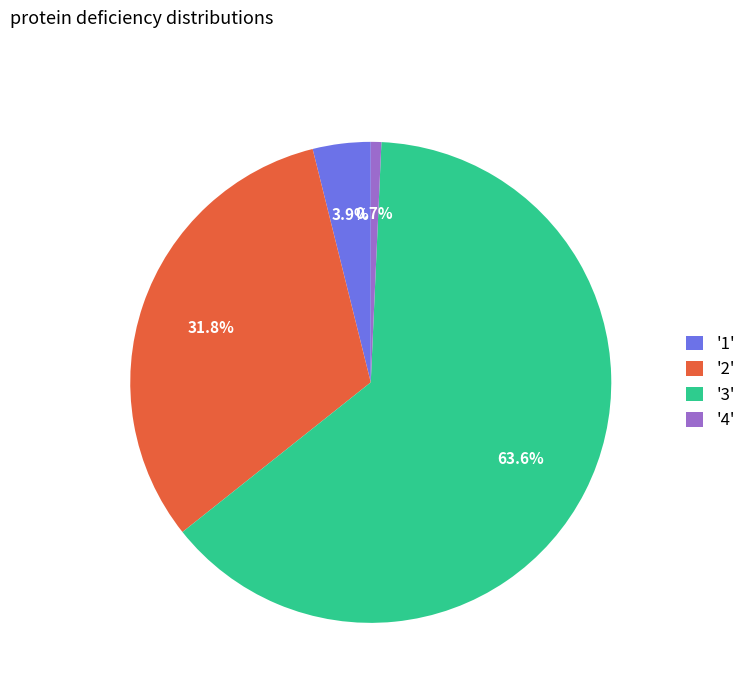

Is there a majority slice in this chart?

Yes